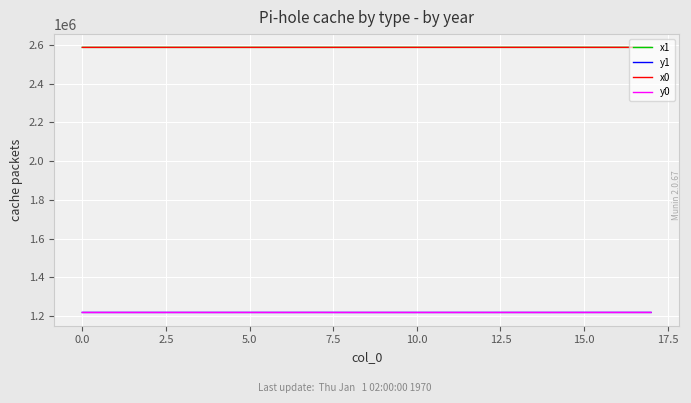

True or false: y0 and x0 cross at least once.

False